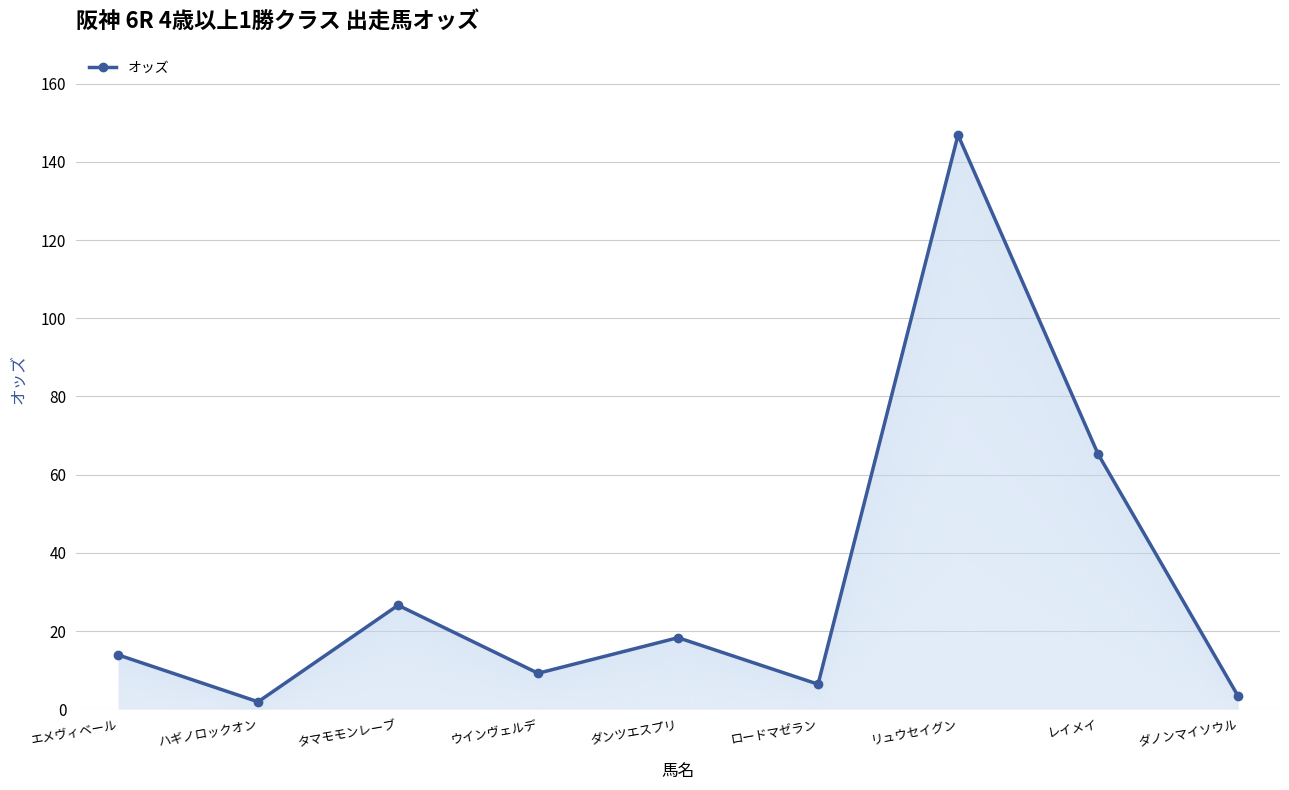

How many interior local valleys (lower than both neighbors) does the data have?

3